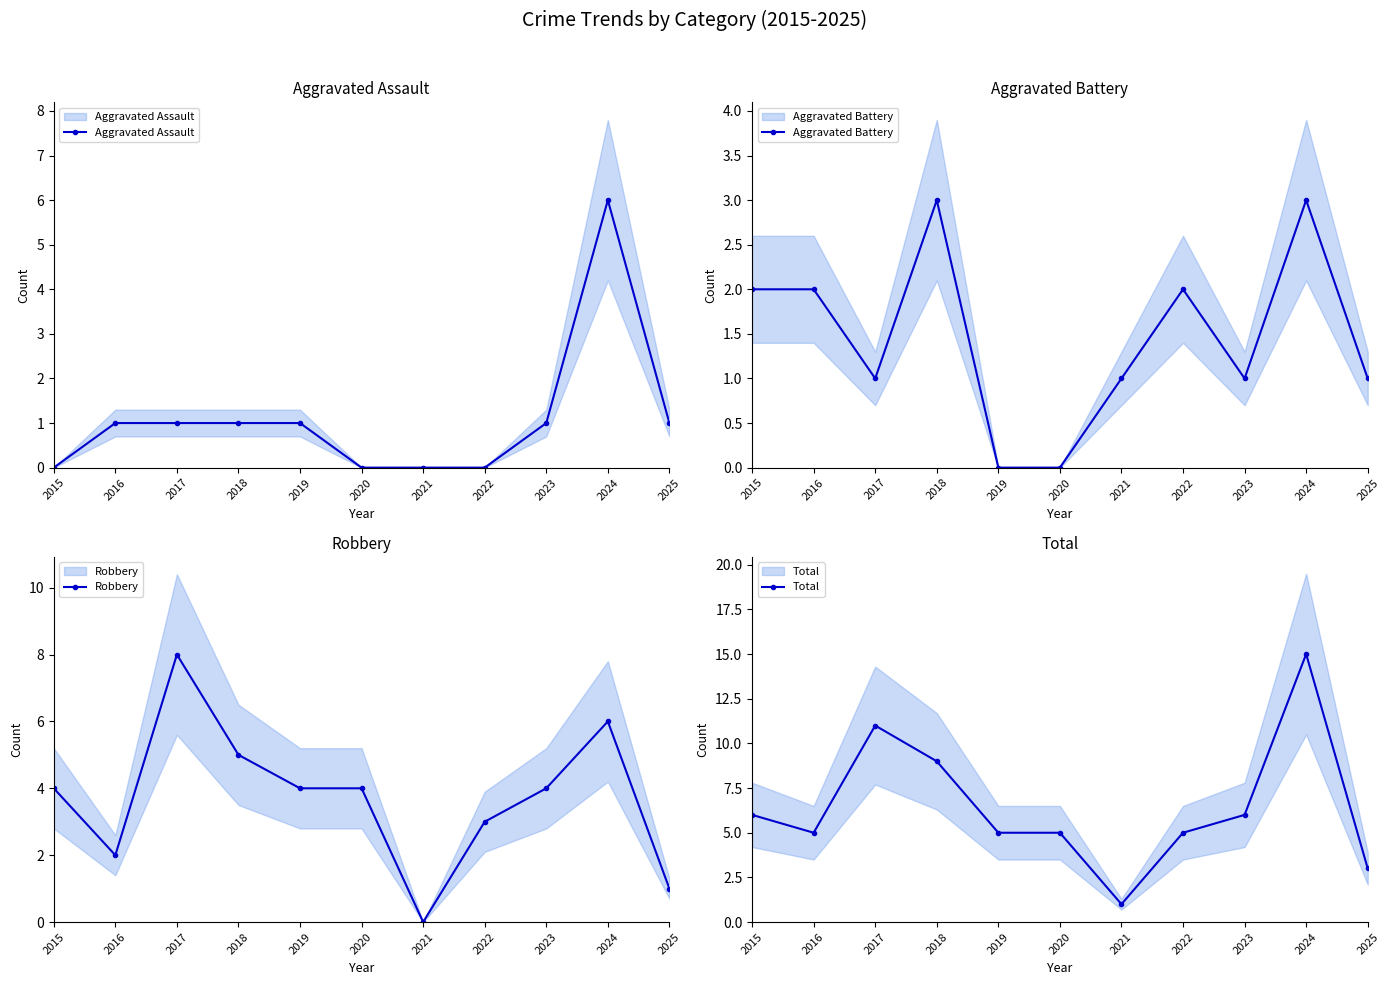

At how many categories does at least one series exceed 7?

3